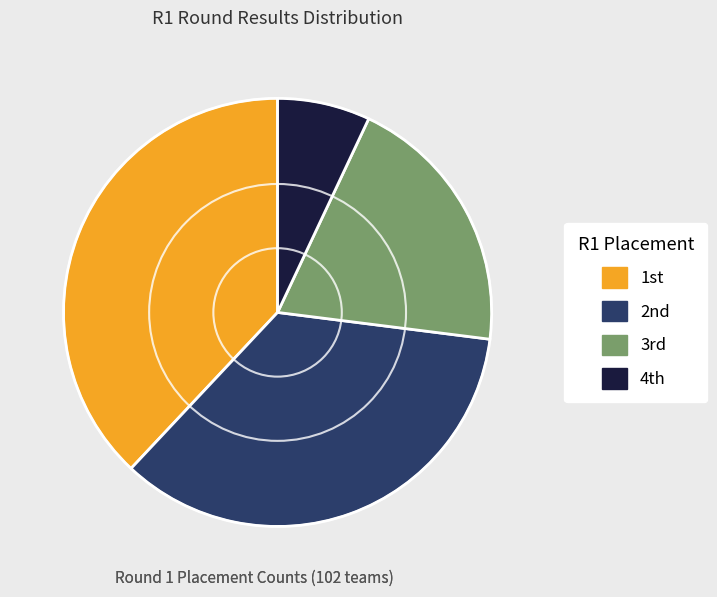

Is there a majority slice in this chart?

No